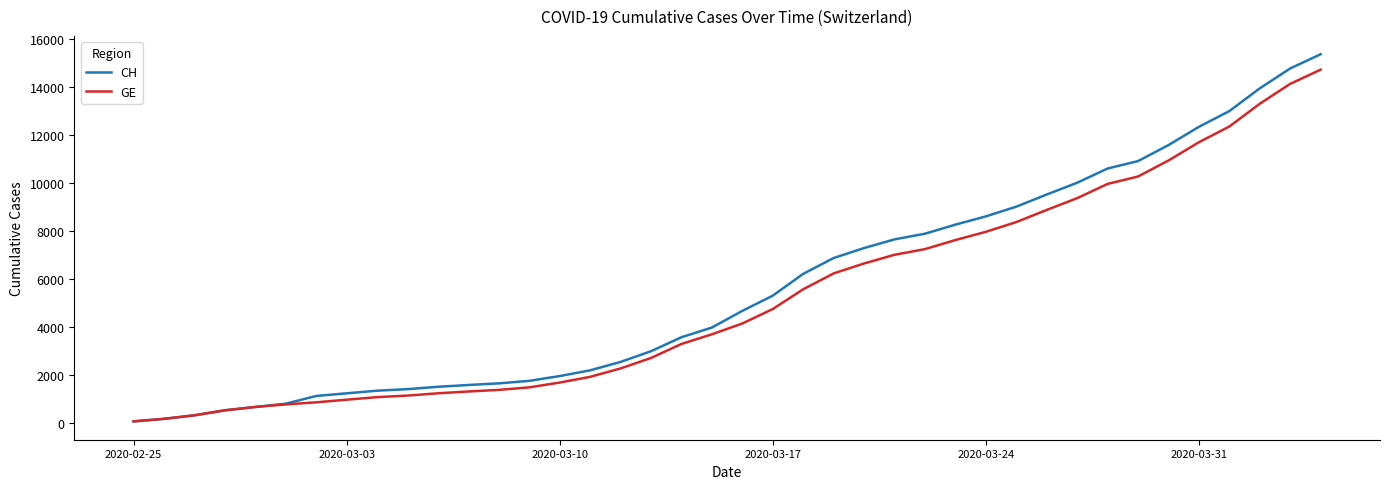

Which series has the largest range (max minus min)?

CH